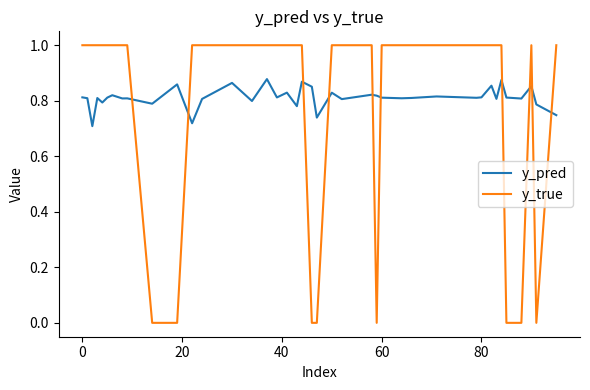

Count the y_true values in the range 1 to 2.

32